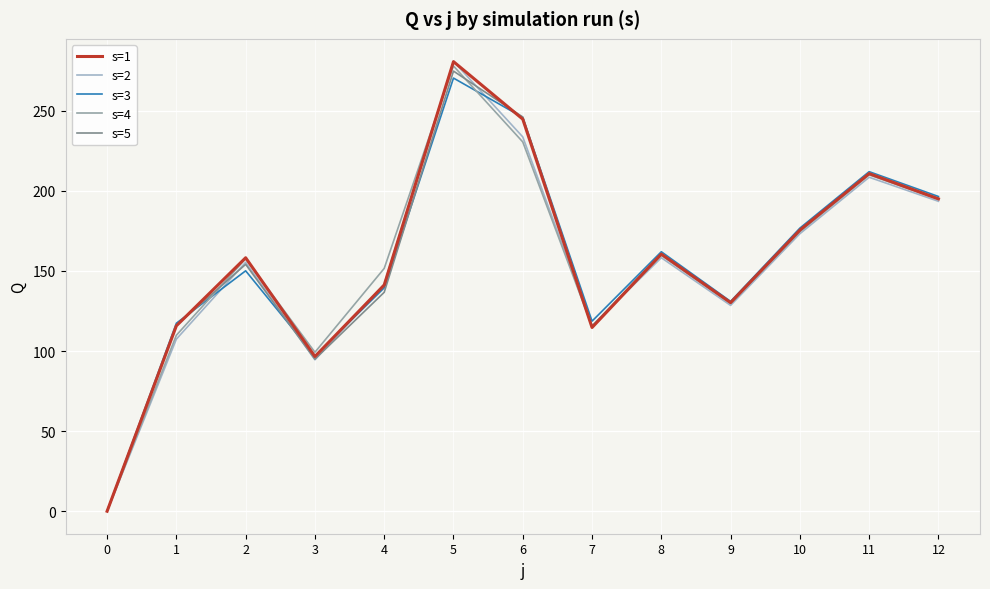

Is this an area chart (filled region under the line)?

No